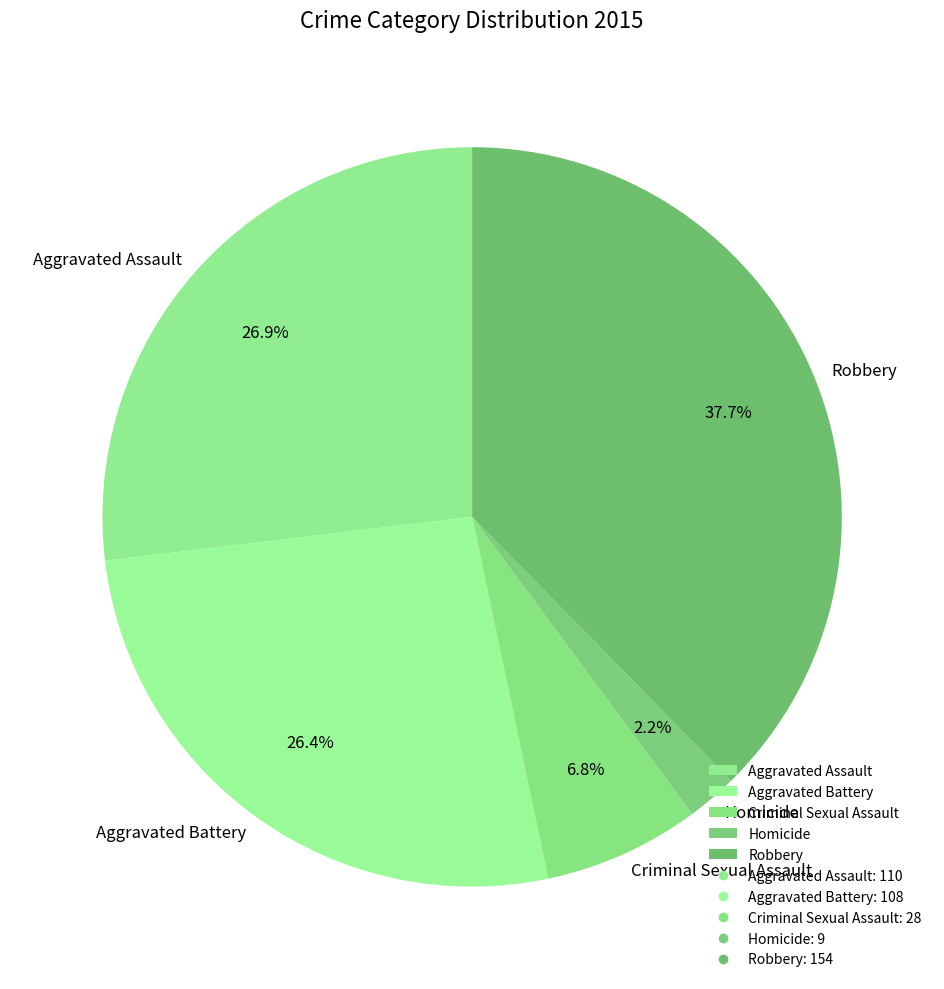

What is the ratio of the value at Aggravated Assault to the value at Robbery?

0.7